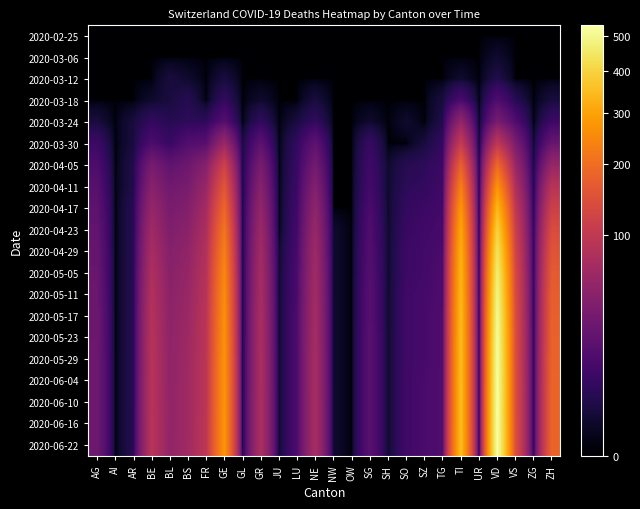

How many series are shown in this chart?

20